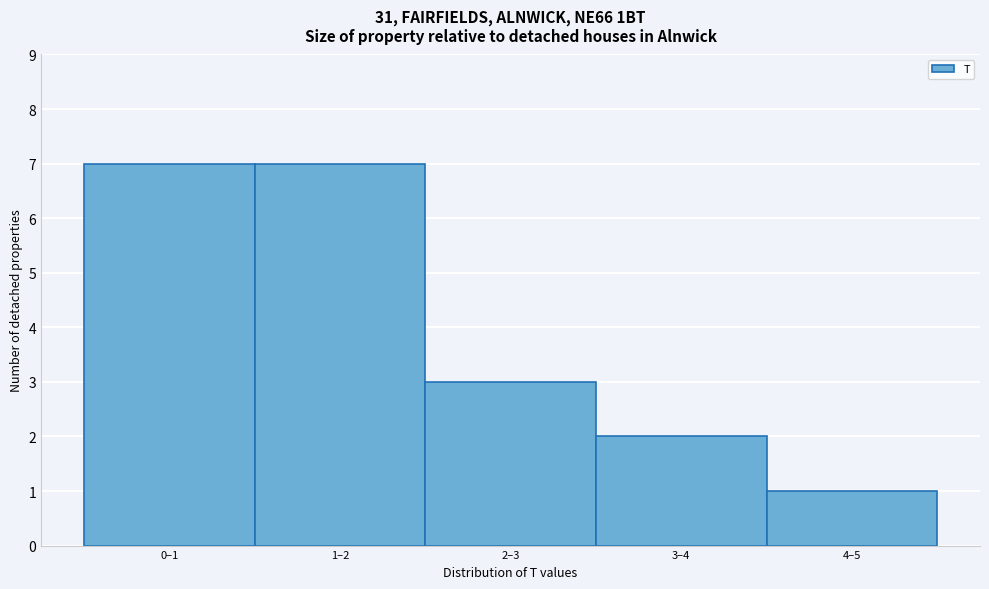

Reading left to right, transcribe all the data shown in this chart.

0–1=7	1–2=7	2–3=3	3–4=2	4–5=1